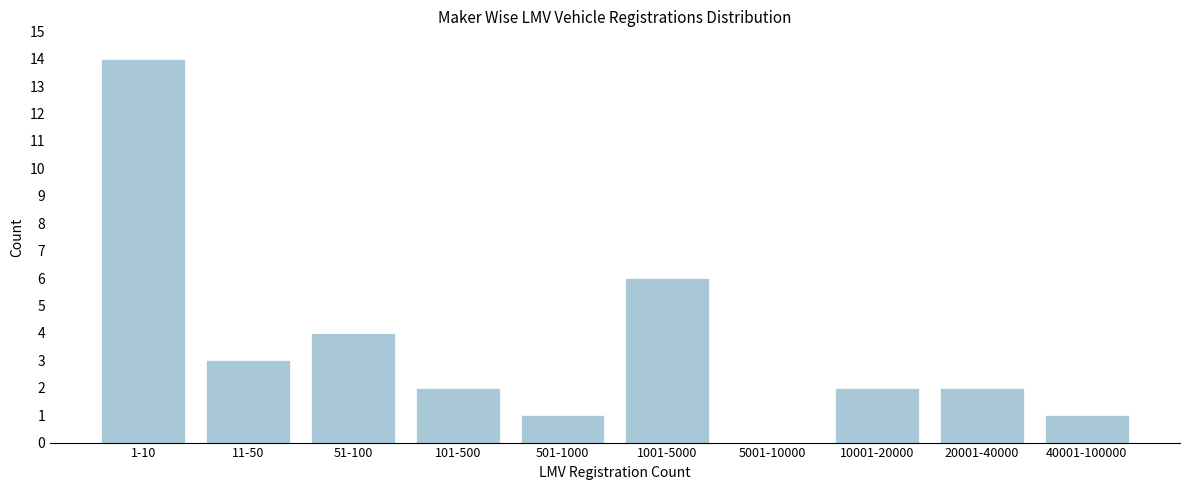

Reading right to left, list all the values displayed in this chart.

40001-100000=1	20001-40000=2	10001-20000=2	5001-10000=0	1001-5000=6	501-1000=1	101-500=2	51-100=4	11-50=3	1-10=14